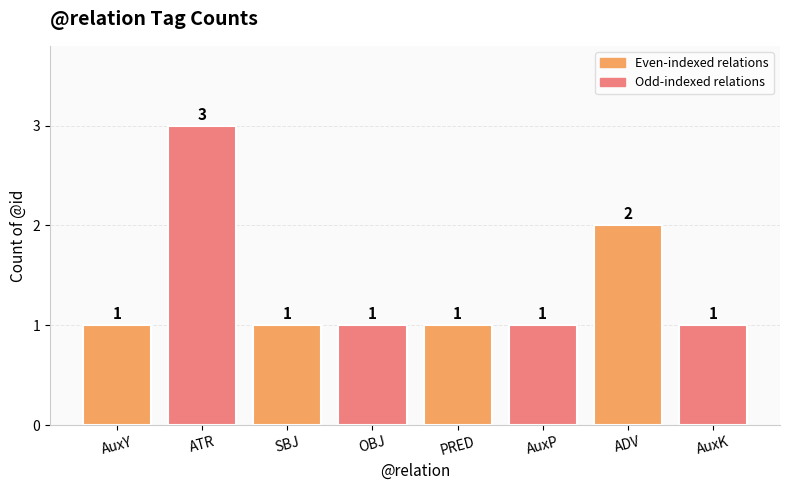

What position from the right is PRED?

4